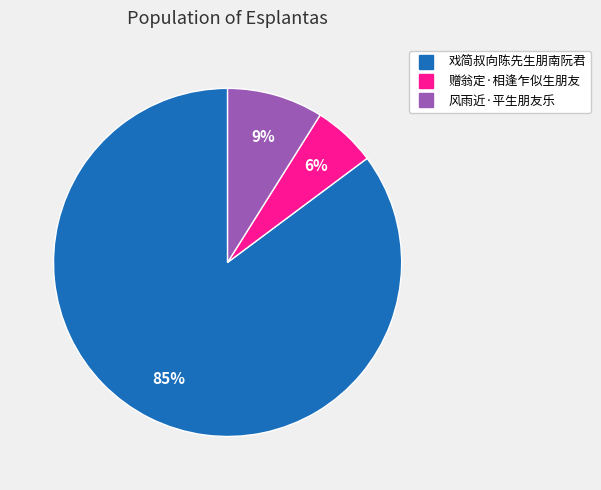

The 戏简叔向陈先生朋南阮君 slice represents 85% of the pie. True or false?

True